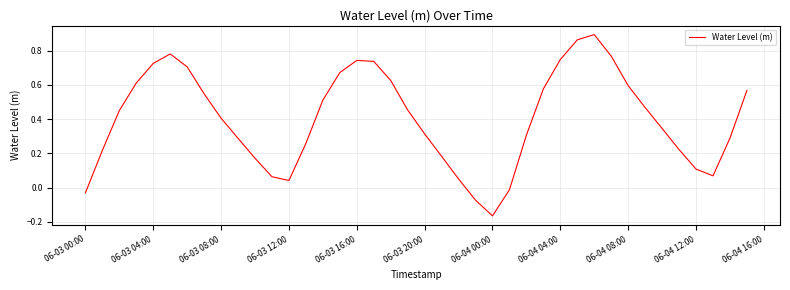

How many interior local peaks (higher than both neighbors) does the data have?

3